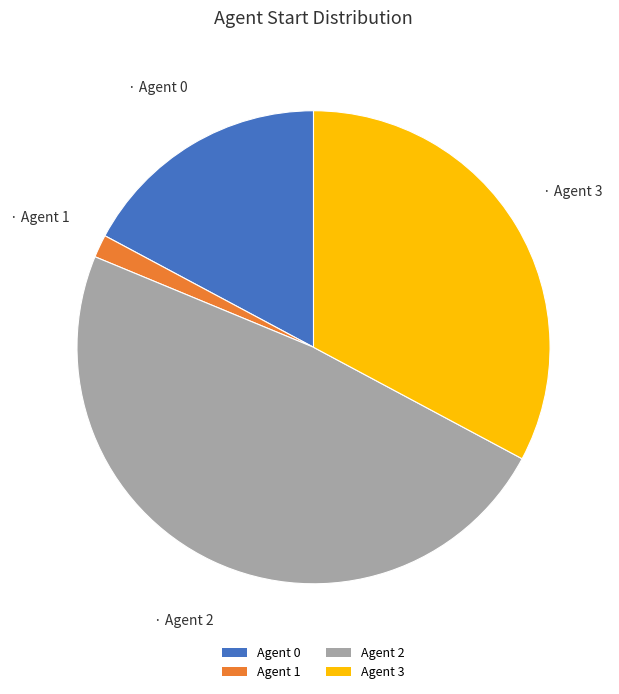

Does Agent 0 represent more than half of the total?

No